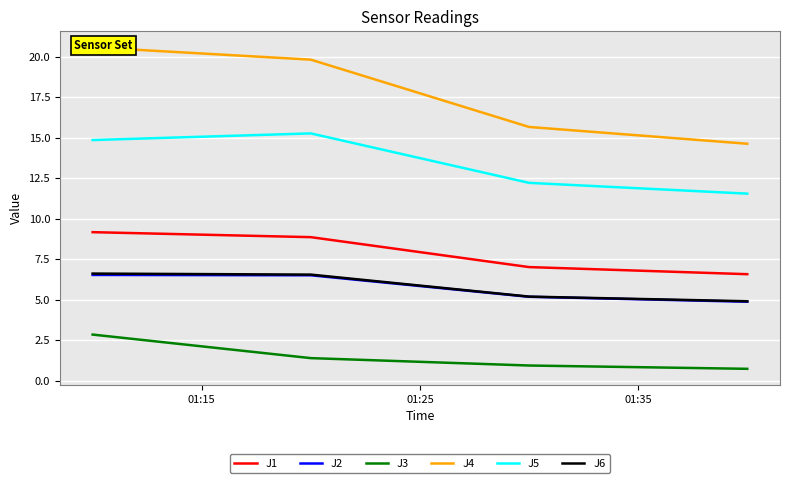

True or false: J3 and J2 intersect in this chart.

False